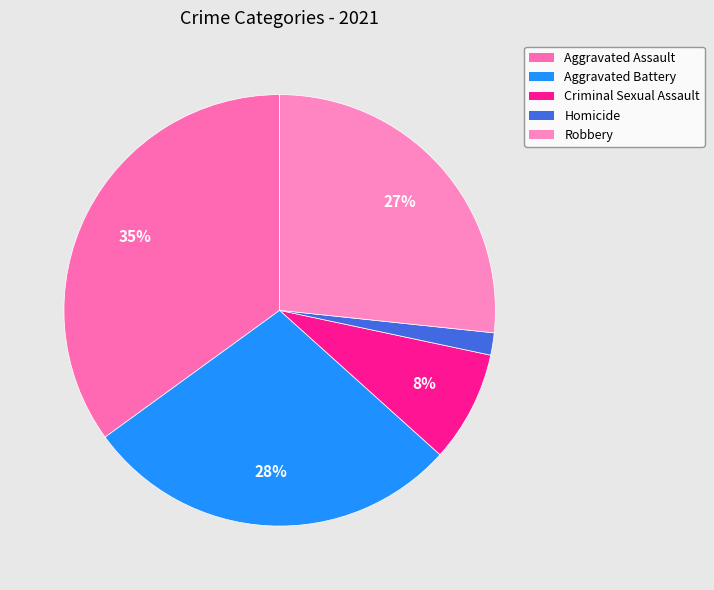

True or false: Aggravated Battery accounts for 14% of the total.

False